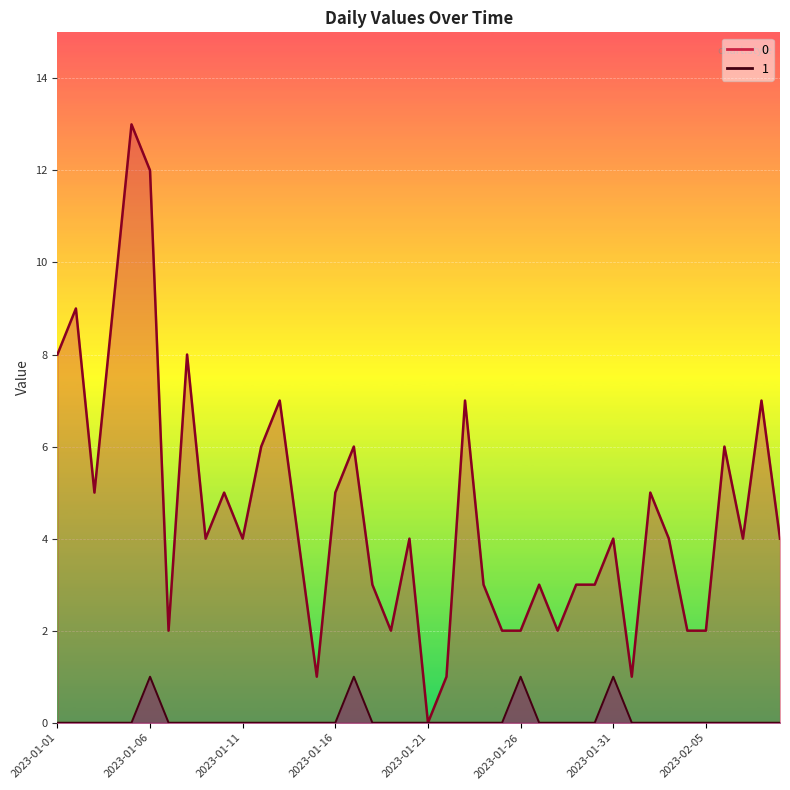

Count the 1 values in the range 0 to 1.

40